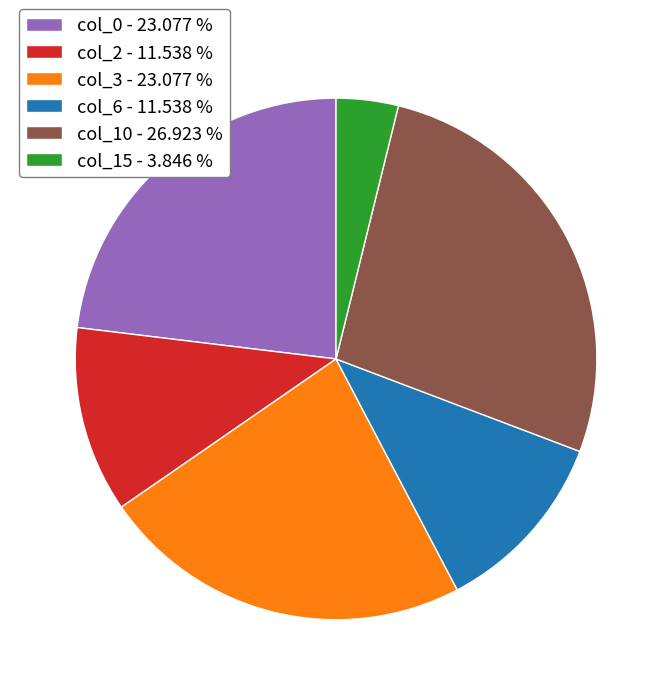

Does col_3 - 23.077 % account for over 50% of the chart?

No